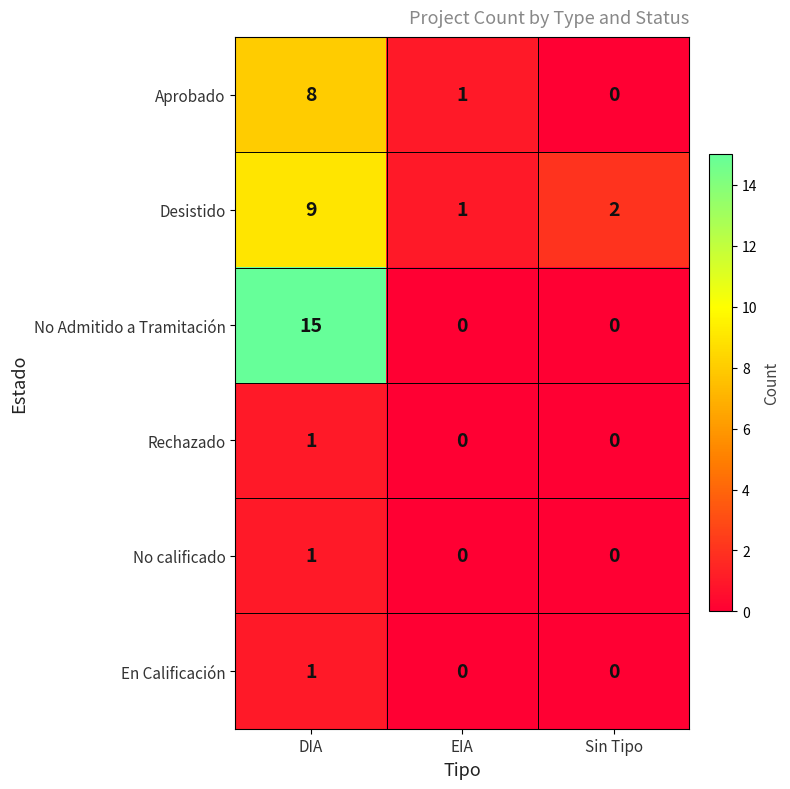

What is the difference between the highest and lowest values at EIA?

1